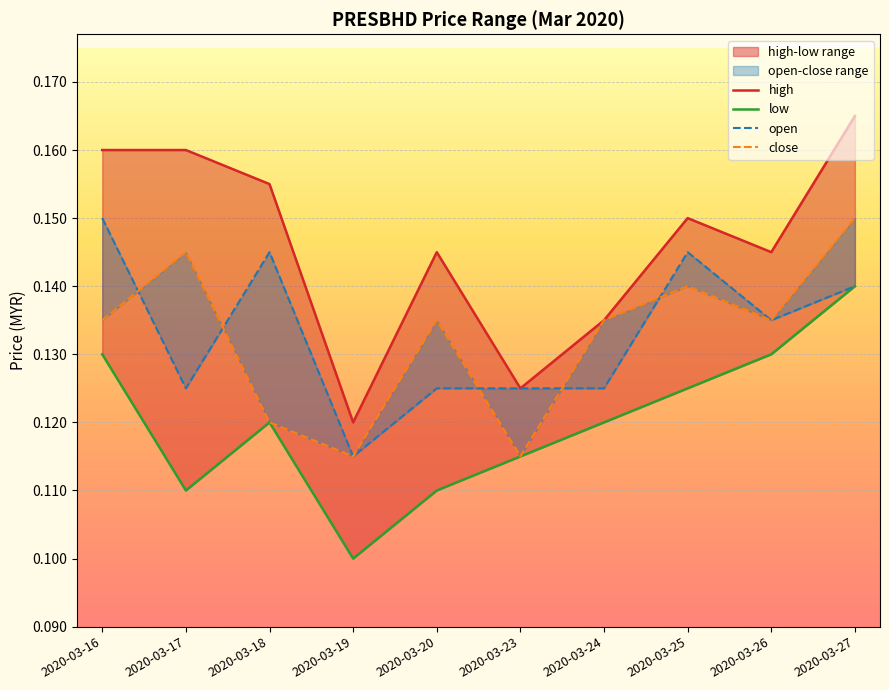

How many lines are shown in the chart?

4